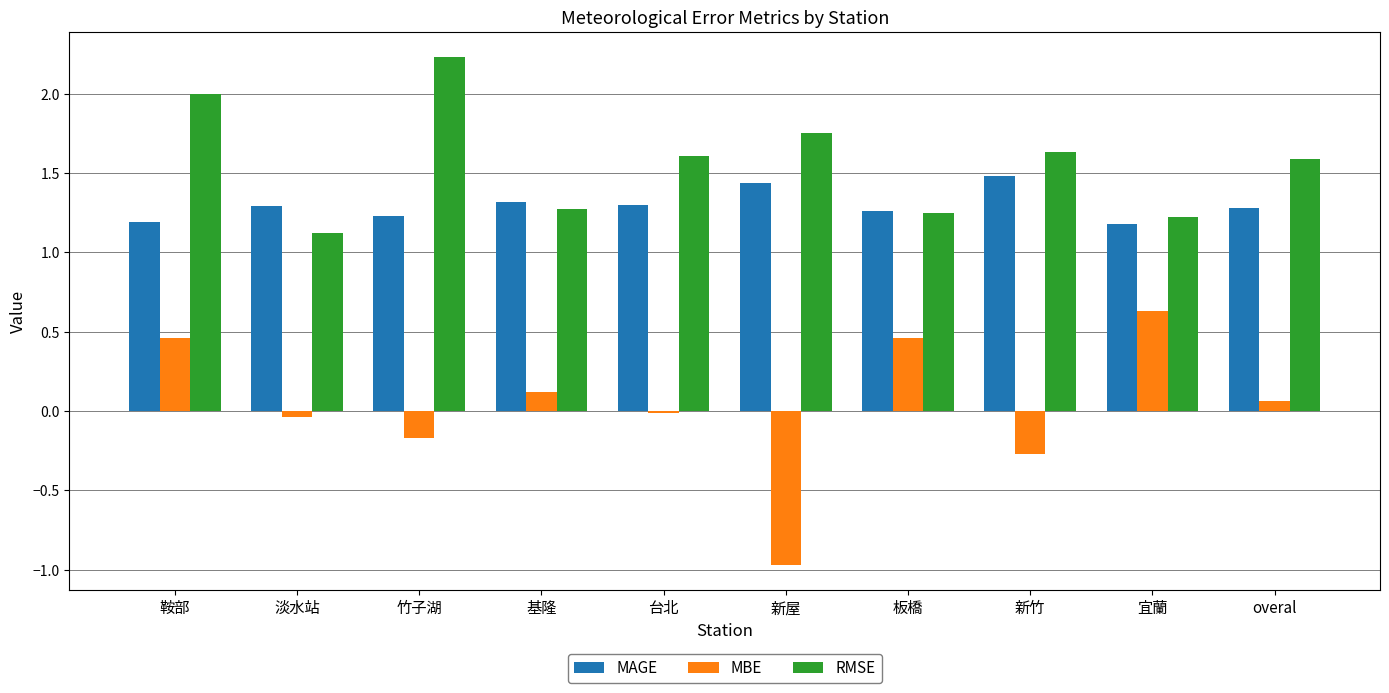

Which category has the highest value across all series?

竹子湖